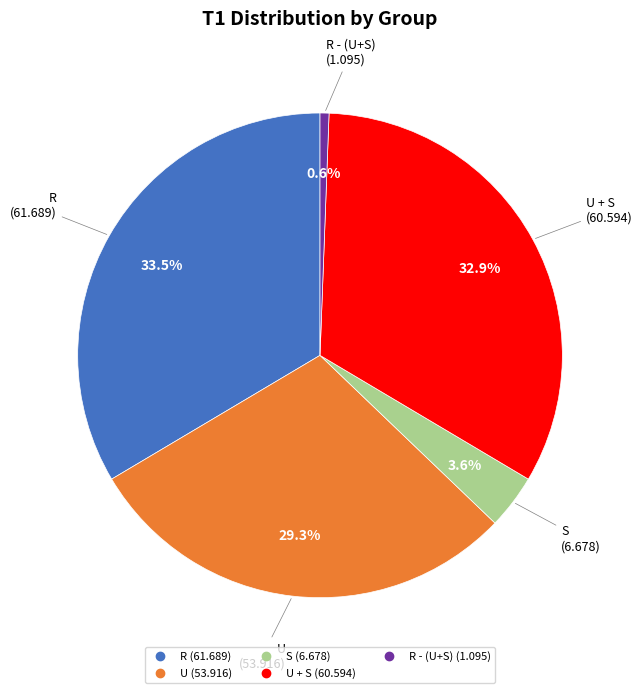

Does any single category account for the majority?

No